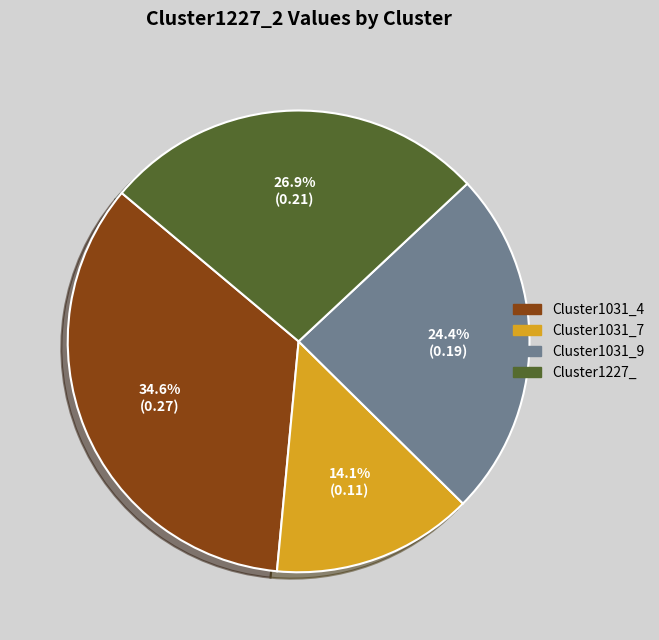

What percentage is NOT represented by Cluster1227_?

73.1%